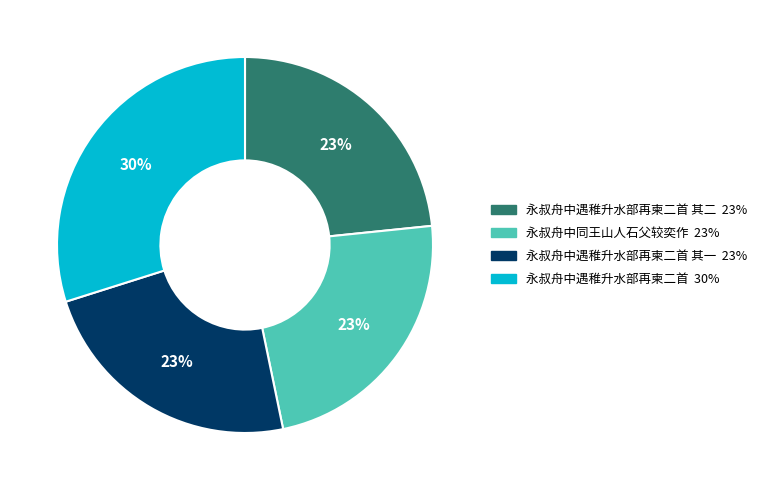

Is there a majority slice in this chart?

No